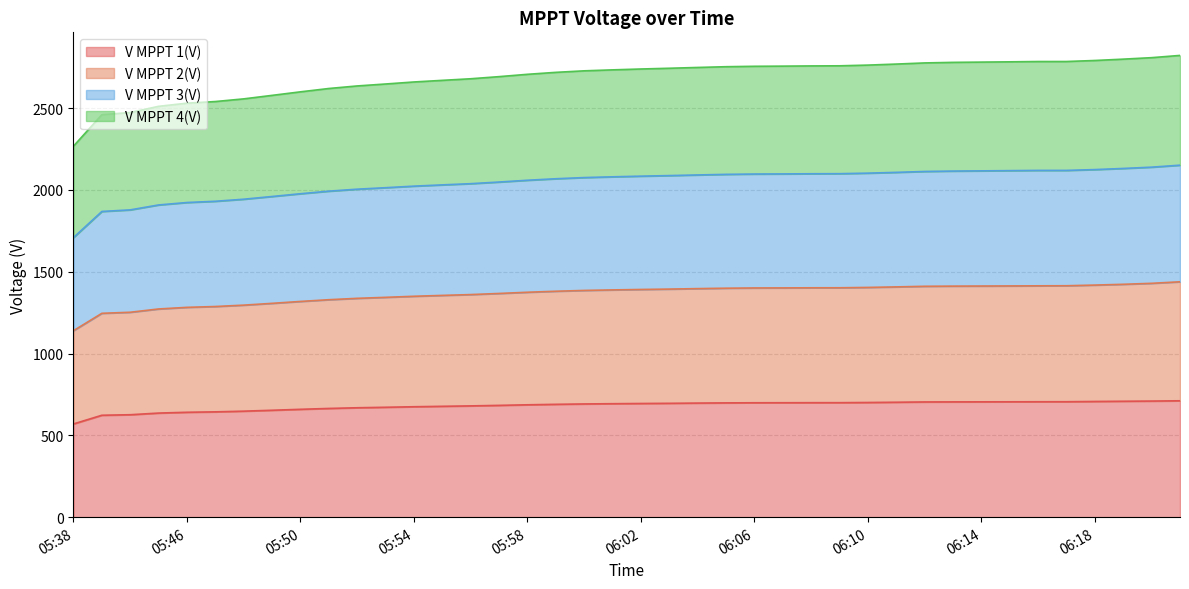

What is the label of the 8th point from the right?

06:14